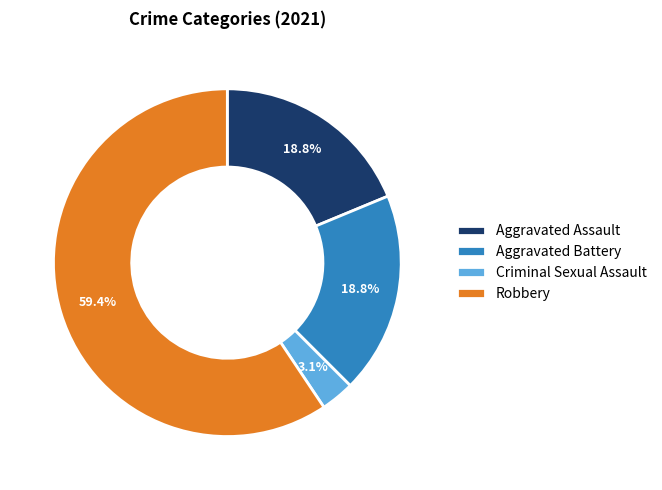

What is the largest slice in the pie chart?

Robbery